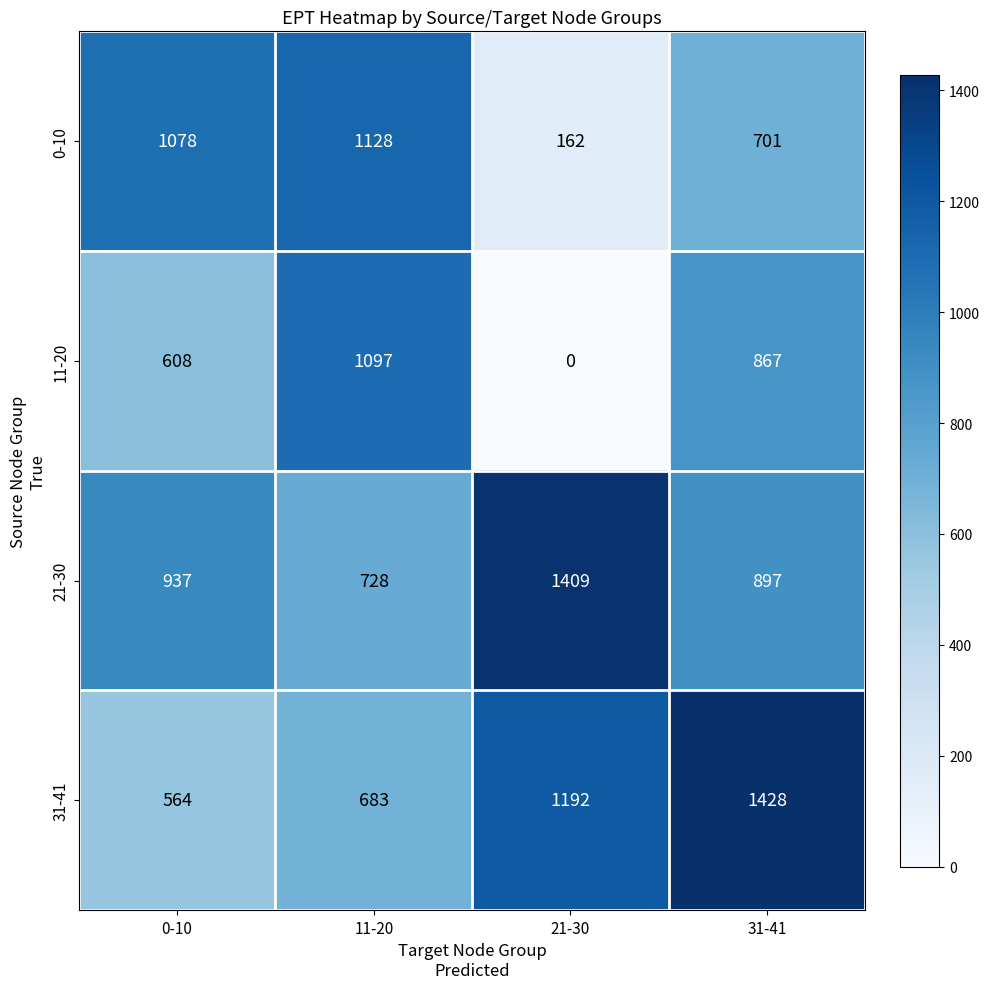

Read the 21-30 value at 0-10, to the nearest 10.

940